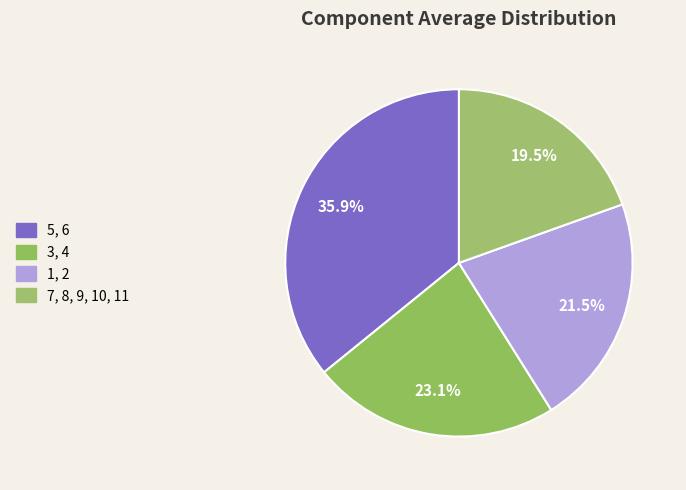

Count the number of slices in the pie.

4